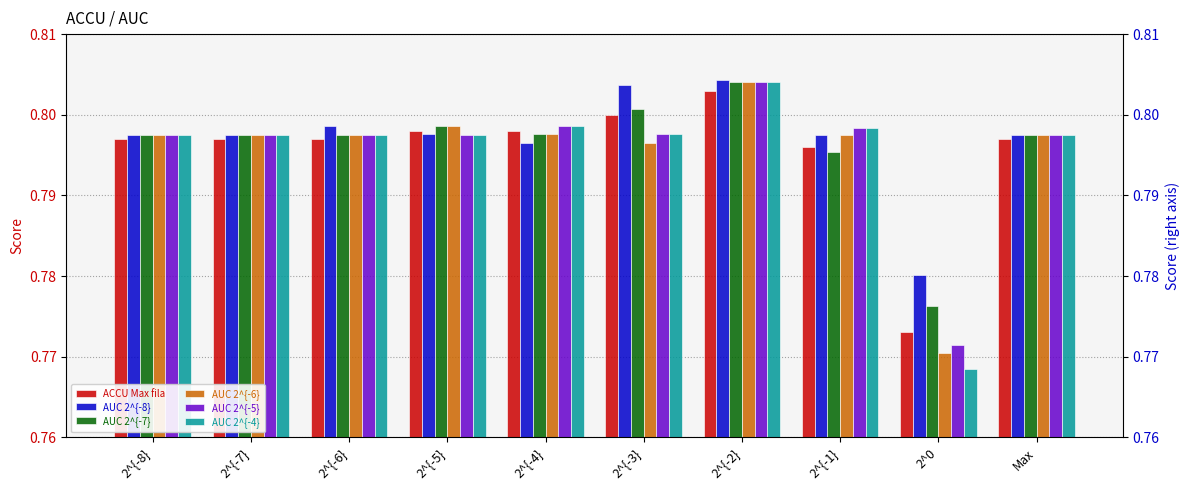

Reading left to right, list all the values displayed in this chart.

ACCU Max fila: 0.8	0.8	0.8	0.8	0.8	0.8	0.8	0.8	0.8	0.8
AUC 2^{-8}: 0.8	0.8	0.8	0.8	0.8	0.8	0.8	0.8	0.8	0.8
AUC 2^{-7}: 0.8	0.8	0.8	0.8	0.8	0.8	0.8	0.8	0.8	0.8
AUC 2^{-6}: 0.8	0.8	0.8	0.8	0.8	0.8	0.8	0.8	0.8	0.8
AUC 2^{-5}: 0.8	0.8	0.8	0.8	0.8	0.8	0.8	0.8	0.8	0.8
AUC 2^{-4}: 0.8	0.8	0.8	0.8	0.8	0.8	0.8	0.8	0.8	0.8